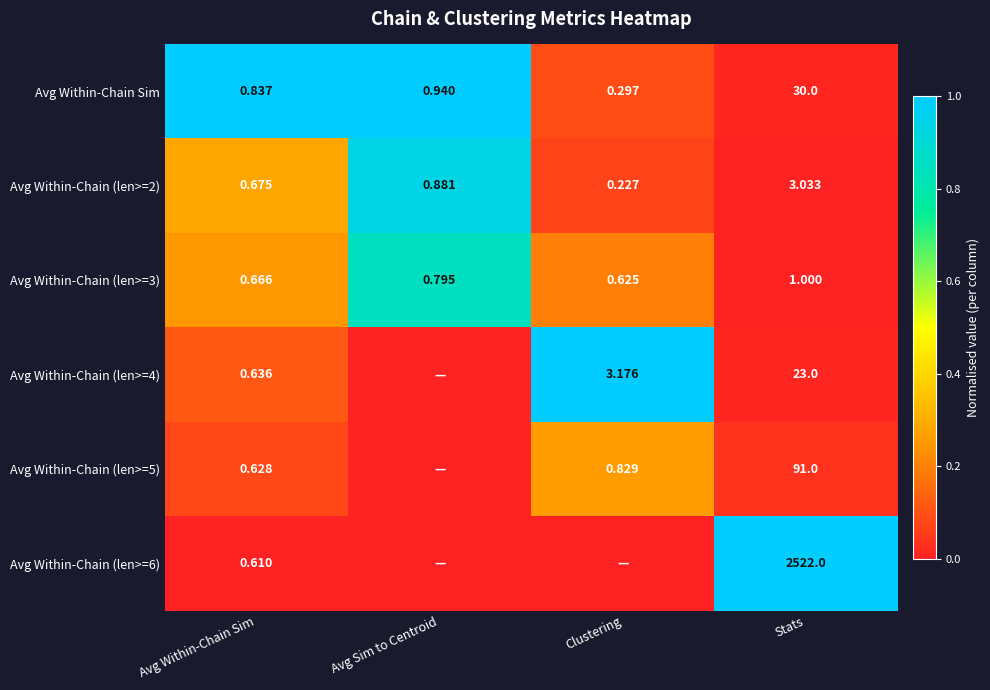

Where is Avg Within-Chain (len>=2) nearest to the value 1?

Avg Sim to Centroid